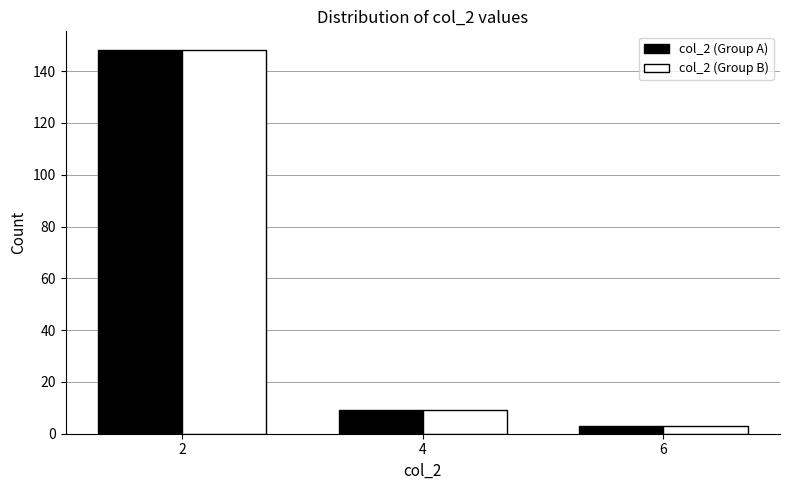

Reading left to right, what are all the values shown in this chart?

col_2 (Group A): 148	9	3
col_2 (Group B): 148	9	3